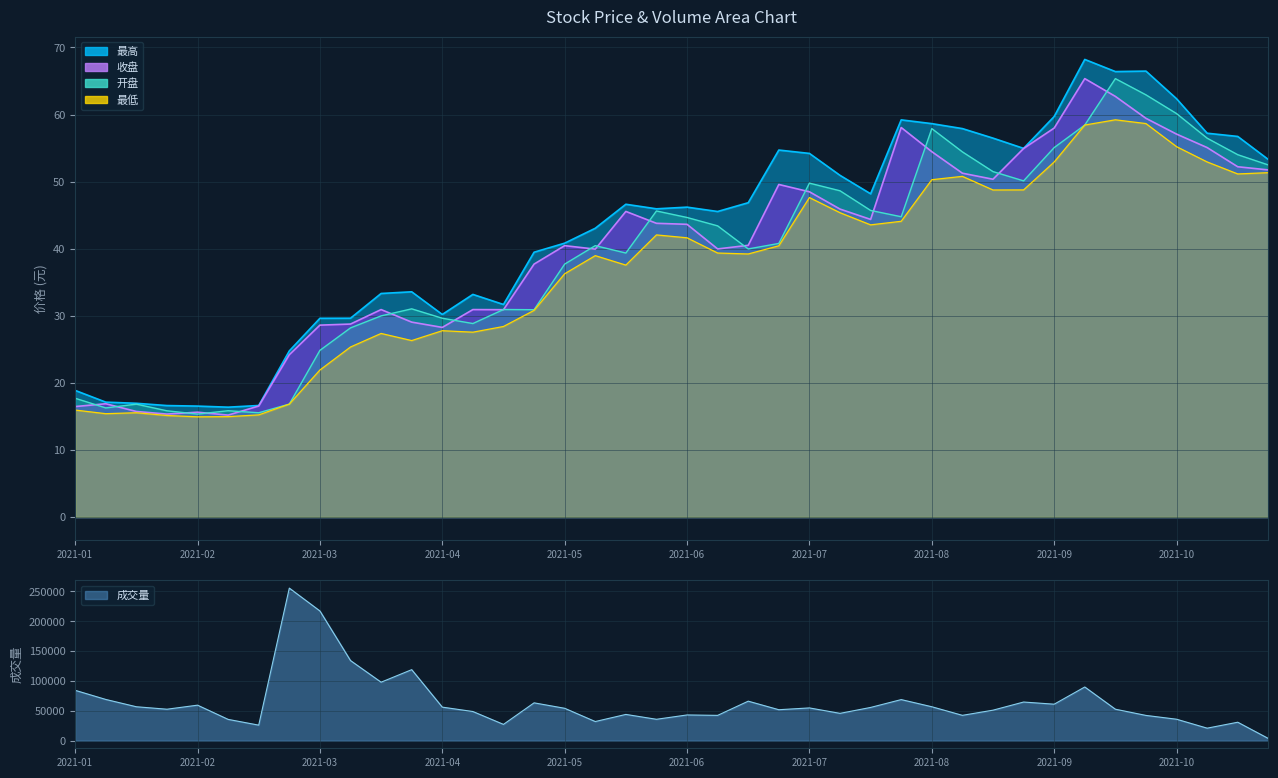

Rank the series at 25 from highest to lowest value.

成交量, 最高, 开盘, 收盘, 最低